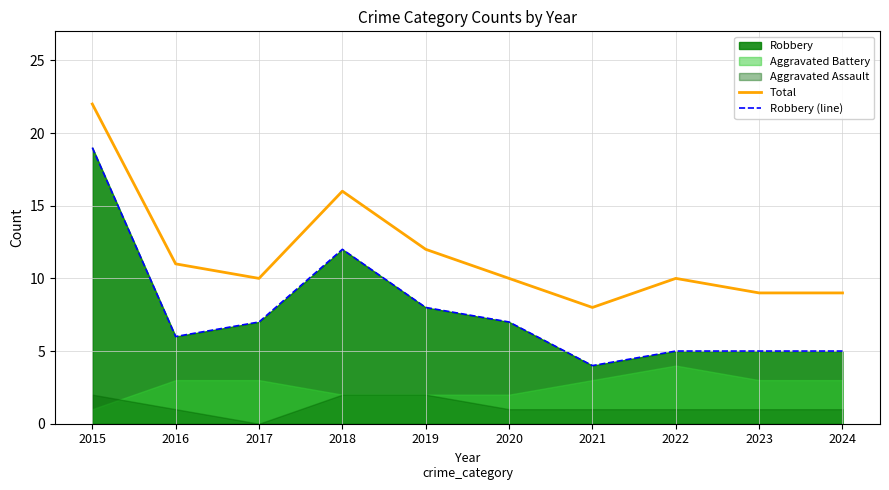

Which category has the lowest value in the Robbery (line) series?

2021